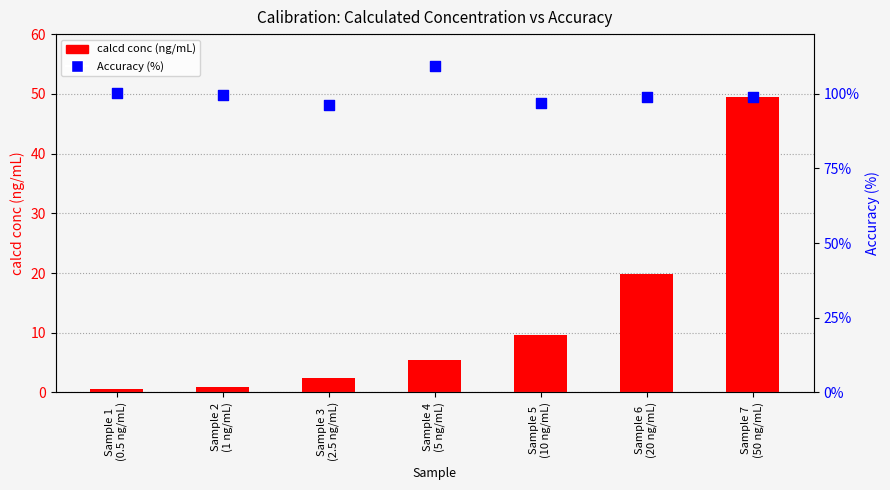

Which series contains the highest Y value?

Accuracy (%)